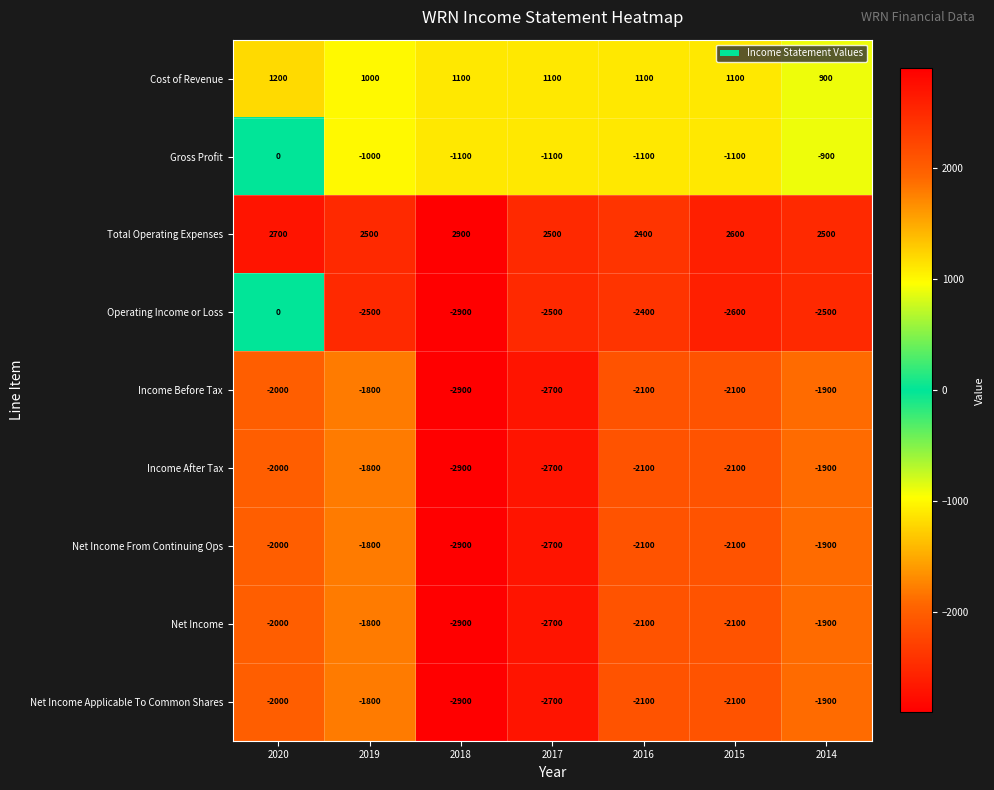

What is the difference between the Income After Tax values at 2018 and 2015?

800